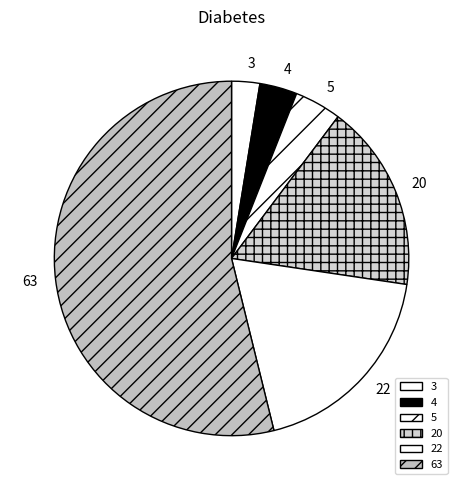

Count the number of slices in the pie.

6